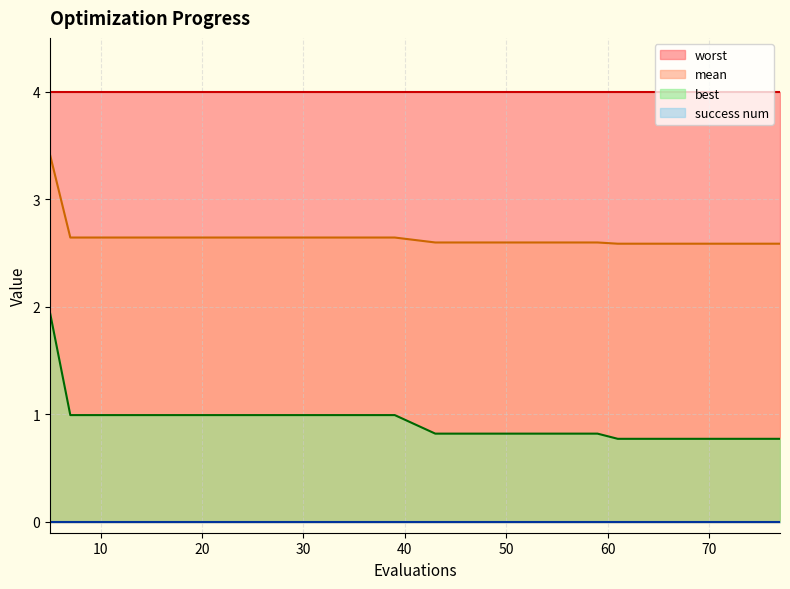

What is the spread (max minus min) of values at 5?

1.5